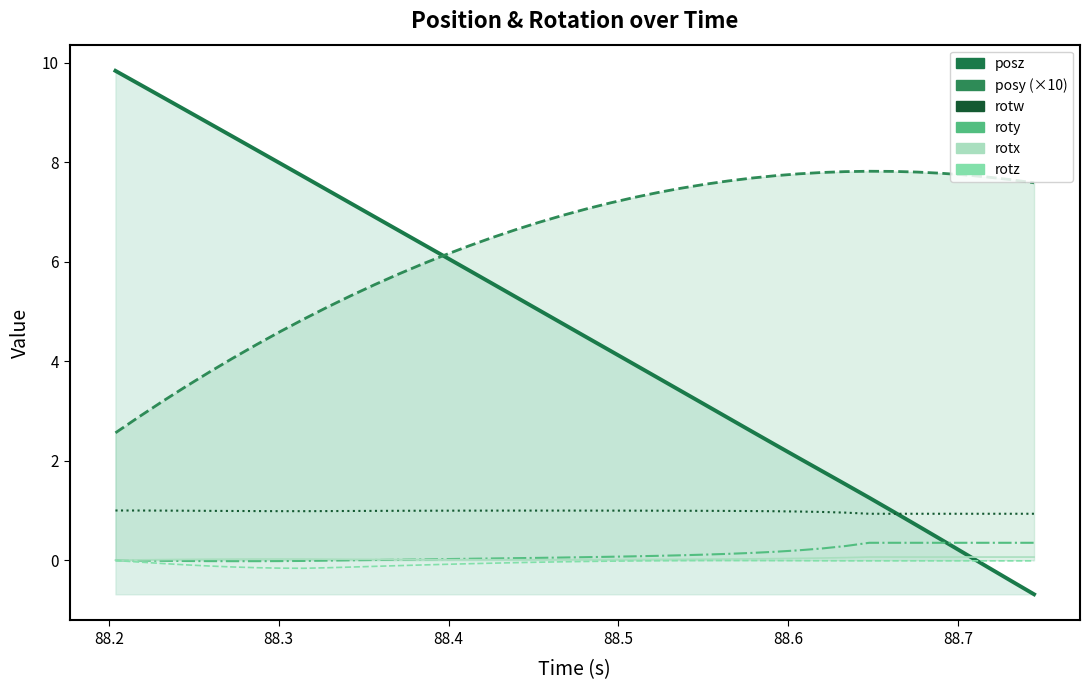

What is the sum of all rotx values?

1.1